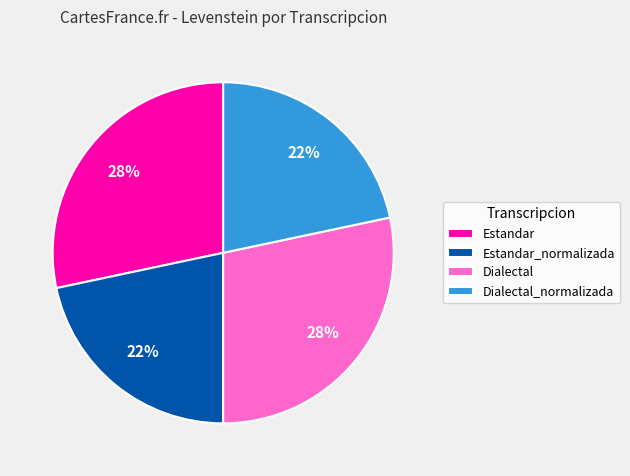

Count the number of slices in the pie.

4